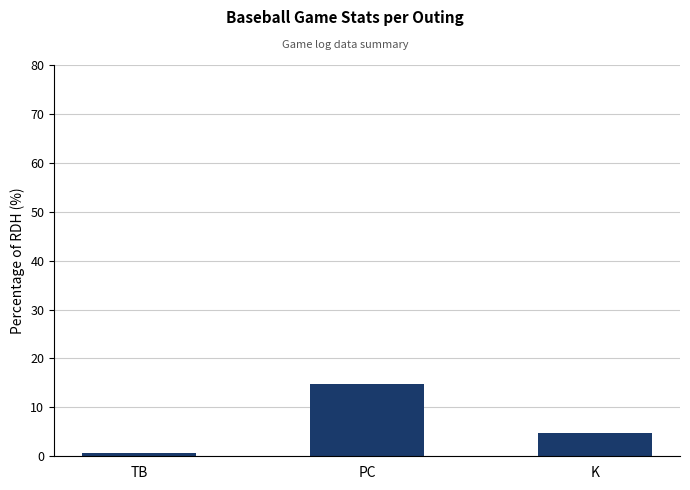

What is the change in value from TB to PC?

+14.1